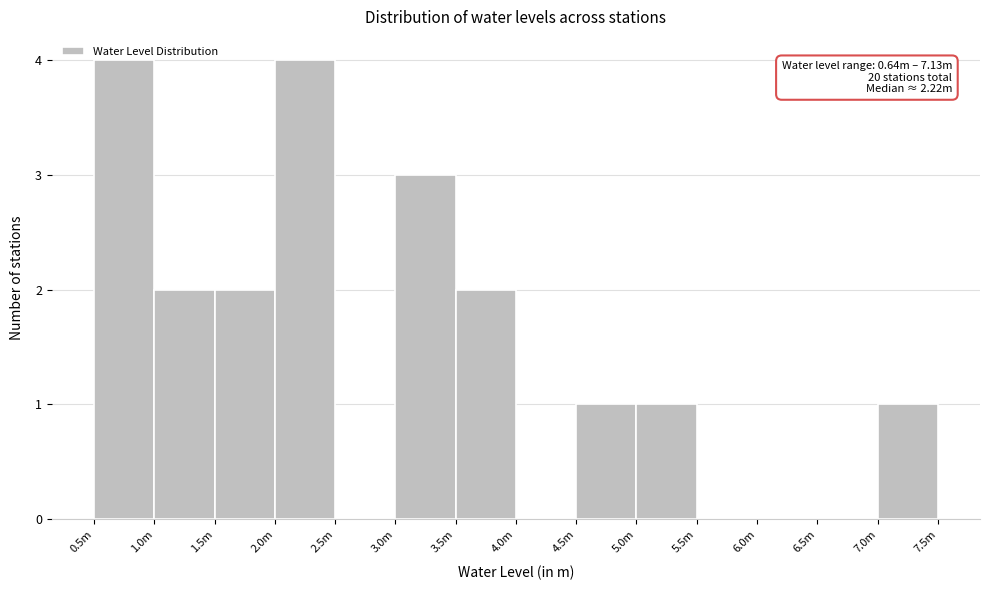

What is the sum of all values?

20